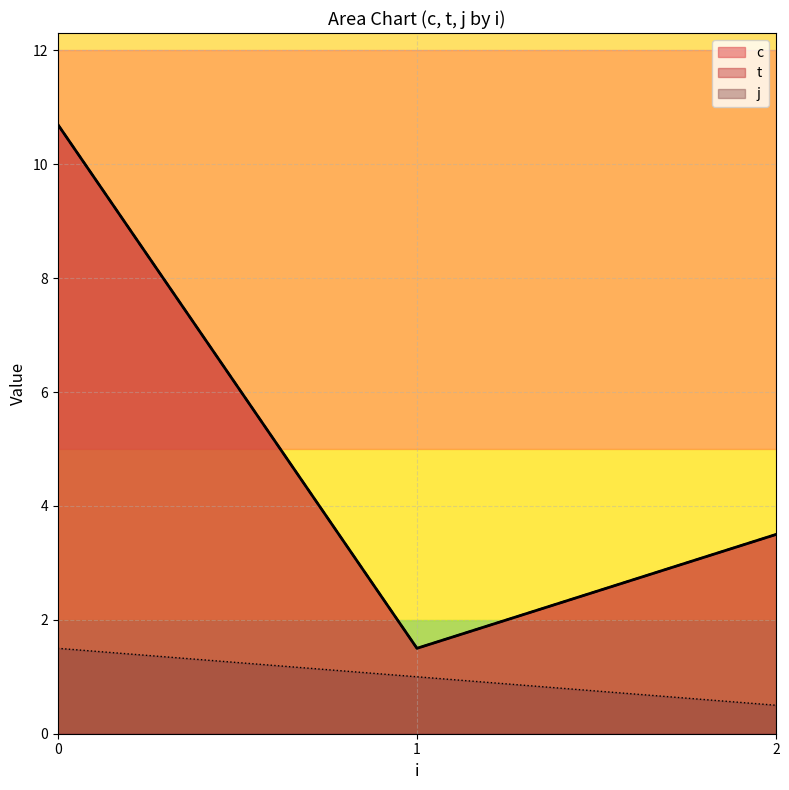

Is it true that t equals 1.0 at 1?

True